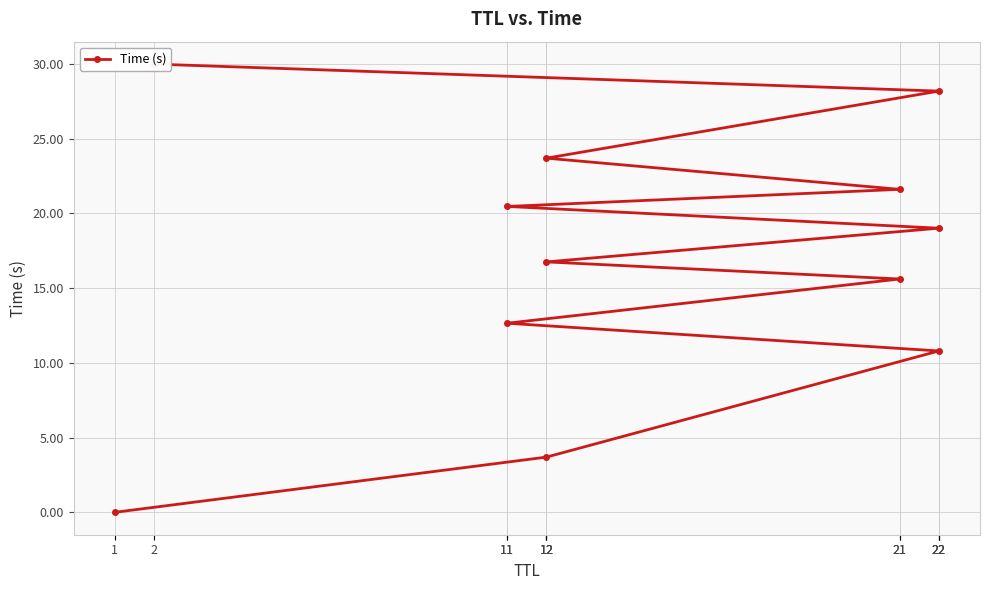

At which category does the chart reach its peak across all series?

2